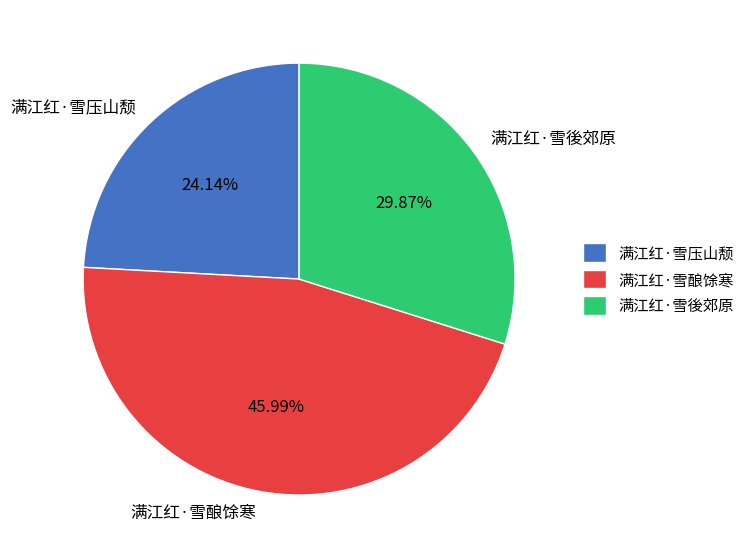

Count the number of slices in the pie.

3